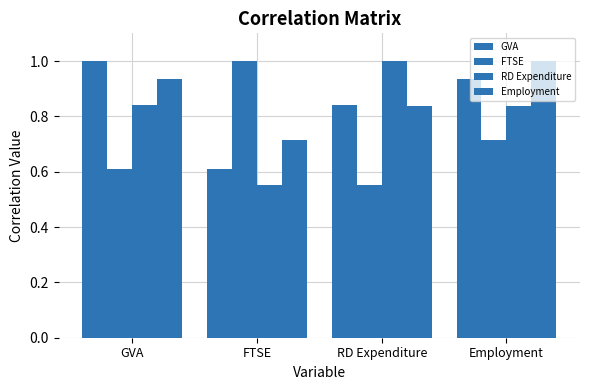

What is the label of the 1st bar from the left?

GVA